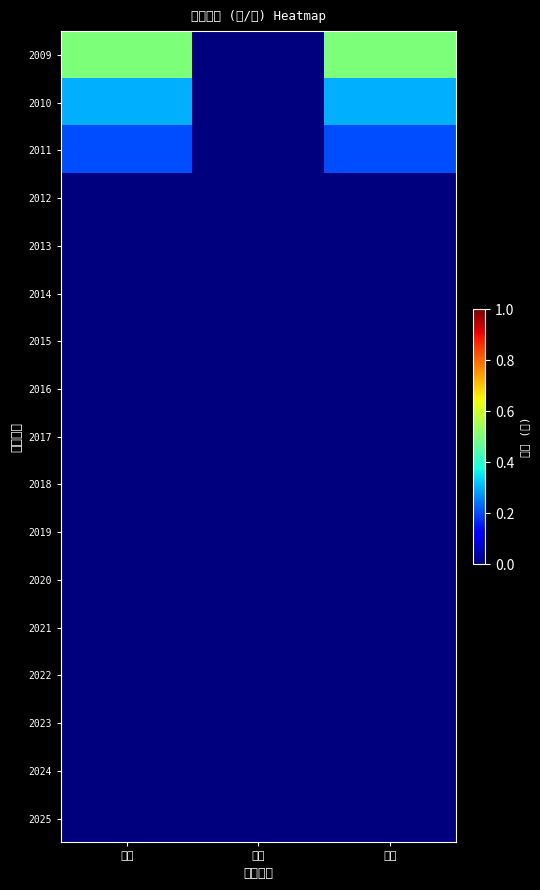

At 公積, list the series in order from largest to smallest.

2009, 2010, 2011, 2012, 2013, 2014, 2015, 2016, 2017, 2018, 2019, 2020, 2021, 2022, 2023, 2024, 2025